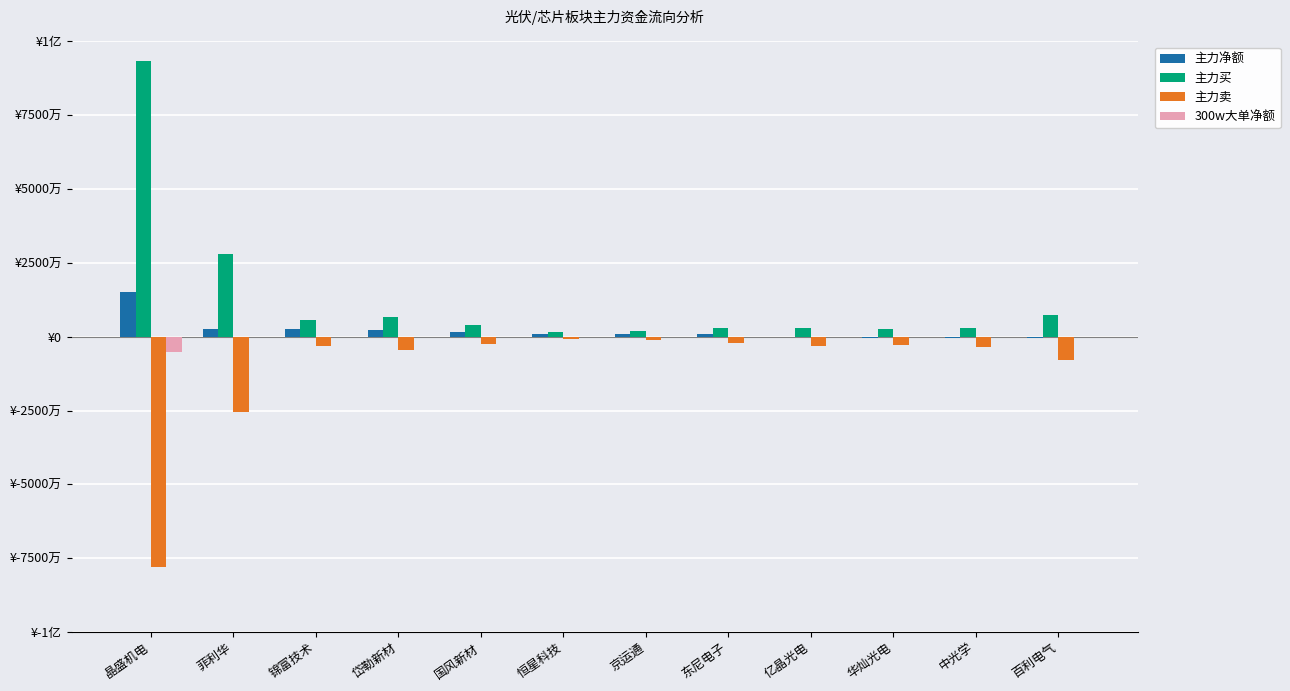

What are all the series names shown in the legend?

主力净额, 主力买, 主力卖, 300w大单净额